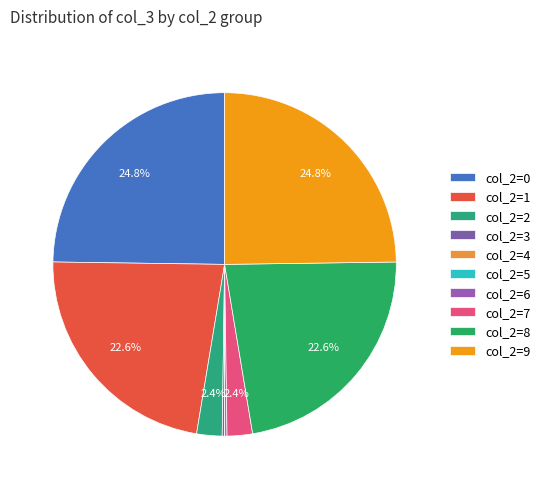

Is there any slice that represents more than half of the pie?

No